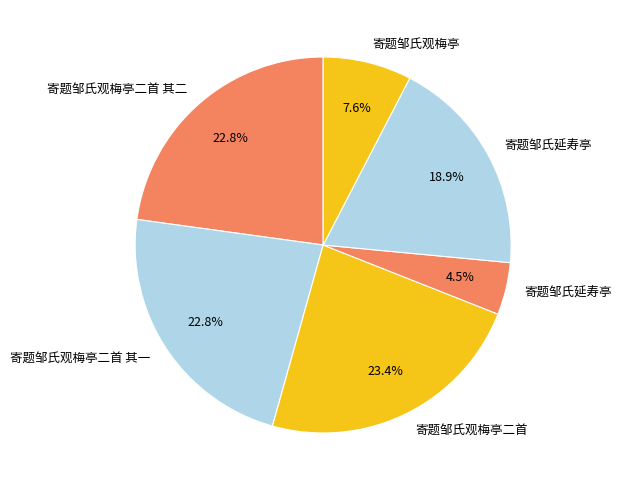

Does any single category account for the majority?

No